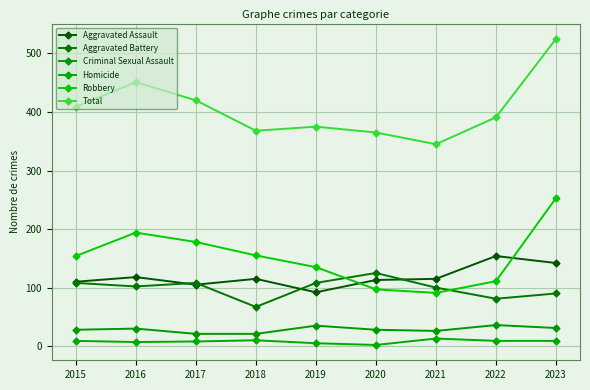

At 2023, list the series in order from largest to smallest.

Total, Robbery, Aggravated Assault, Aggravated Battery, Criminal Sexual Assault, Homicide